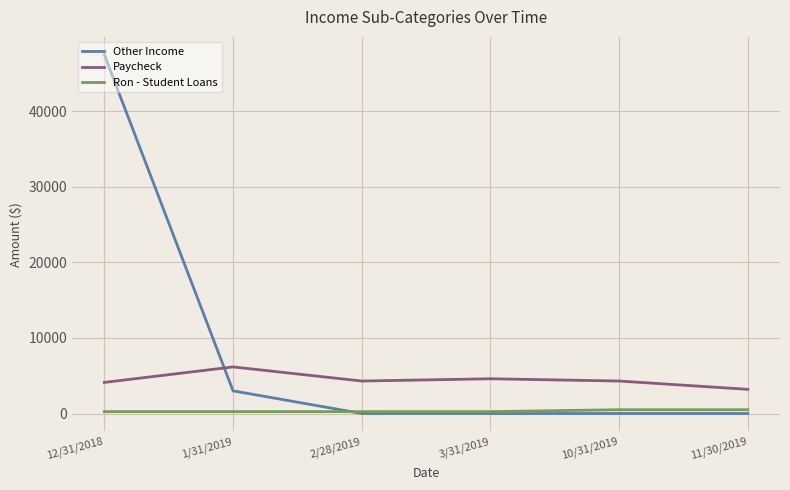

At how many categories does at least one series exceed 35472?

1